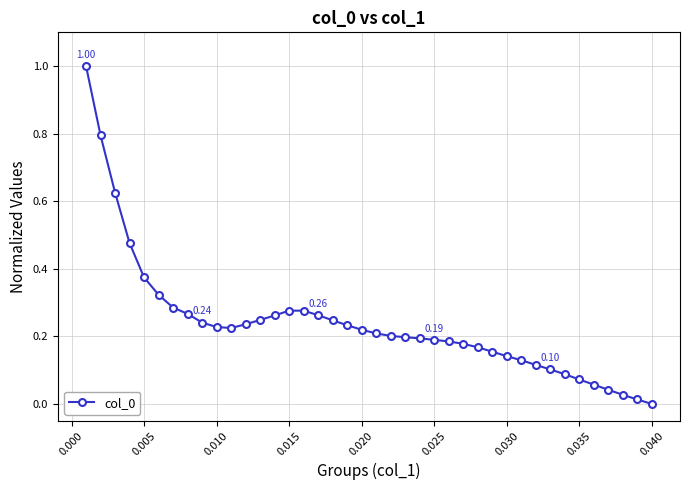

What is the difference between the second highest and minimum values?

0.8